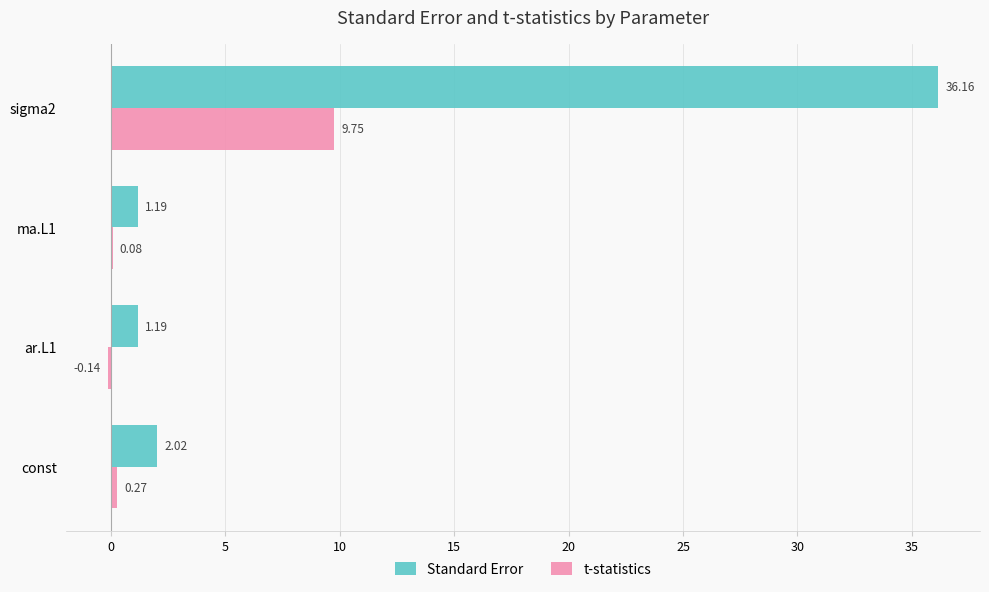

Is the value of t-statistics at const greater than the value of Standard Error at ar.L1?

No